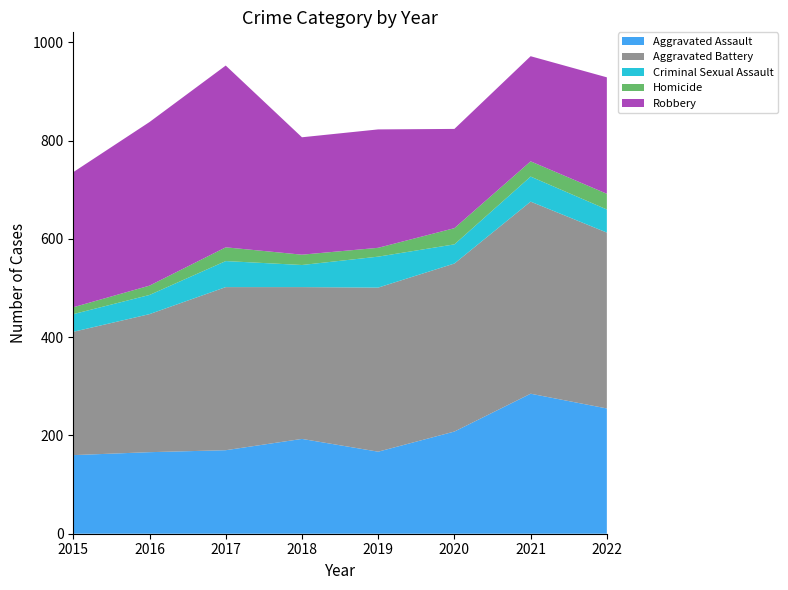

Reading left to right, transcribe all the data shown in this chart.

Aggravated Assault: 2015=160	2016=166	2017=170	2018=193	2019=167	2020=208	2021=285	2022=255
Aggravated Battery: 2015=251	2016=281	2017=332	2018=309	2019=334	2020=342	2021=391	2022=358
Criminal Sexual Assault: 2015=36	2016=39	2017=53	2018=45	2019=63	2020=39	2021=51	2022=47
Homicide: 2015=14	2016=19	2017=28	2018=21	2019=18	2020=33	2021=31	2022=32
Robbery: 2015=275	2016=333	2017=370	2018=239	2019=241	2020=202	2021=214	2022=237